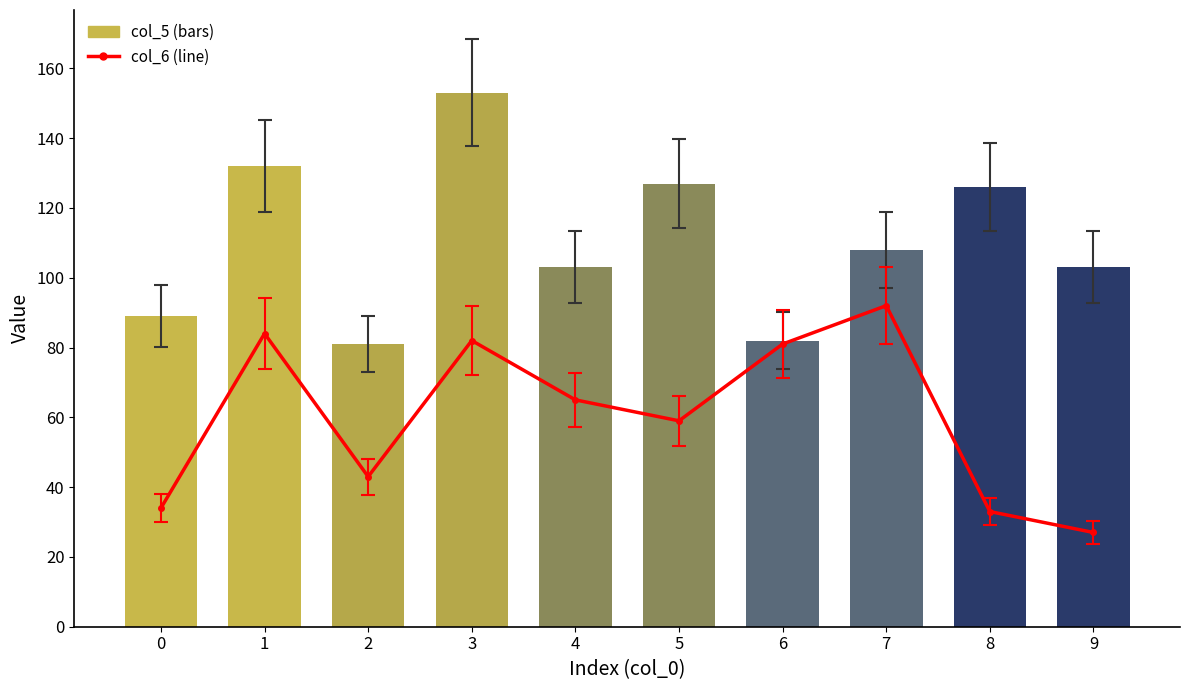

What is the sum of the col_6 values at 8 and 4?

98